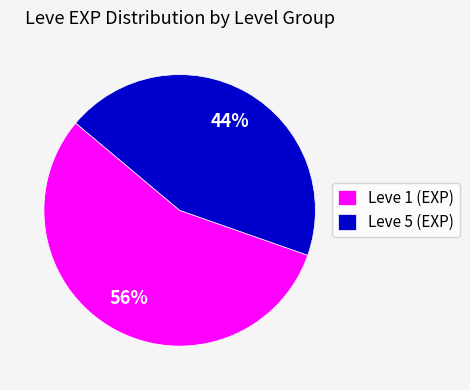

Which category has the biggest portion of the pie?

Leve 1 (EXP)